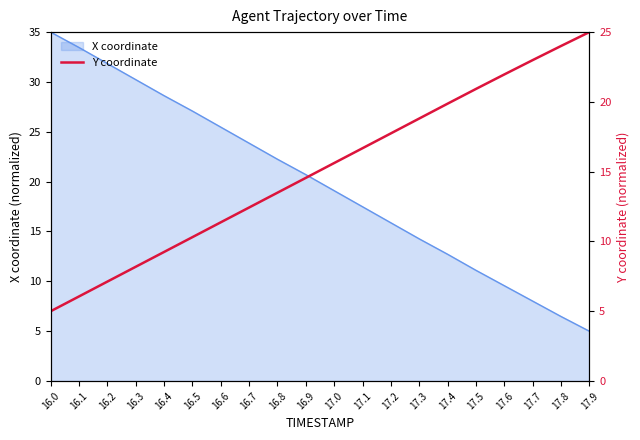

What is the lowest value of the X coordinate series?

5.0